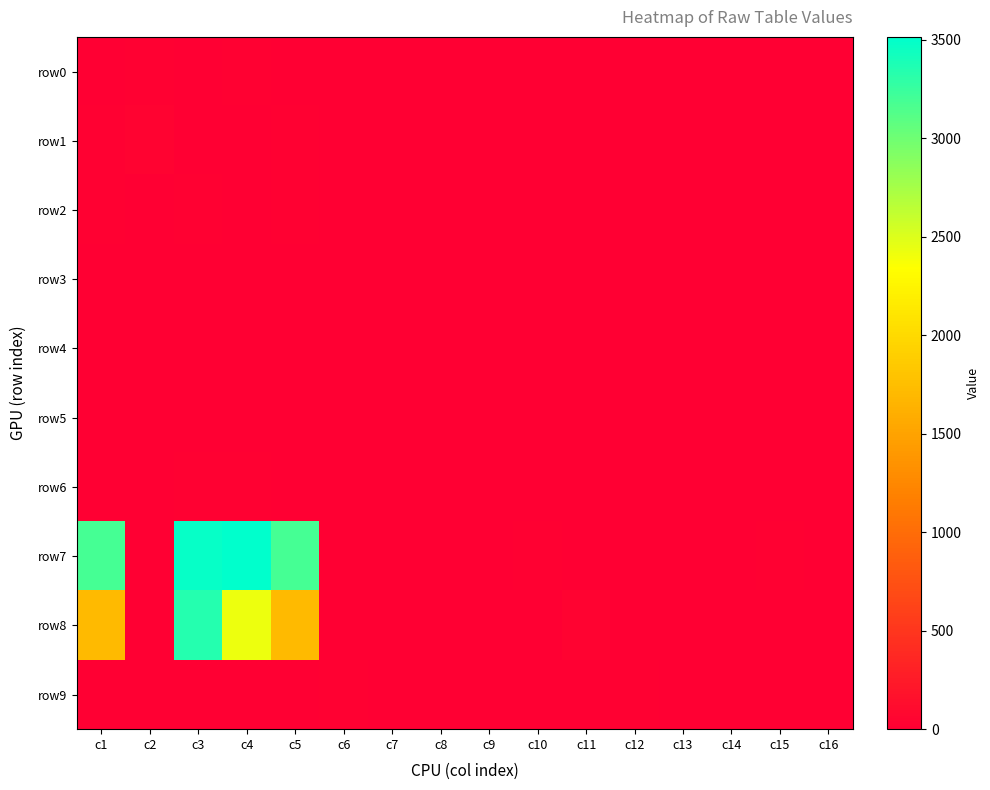

Which series changed the most between c5 and c15?

row7